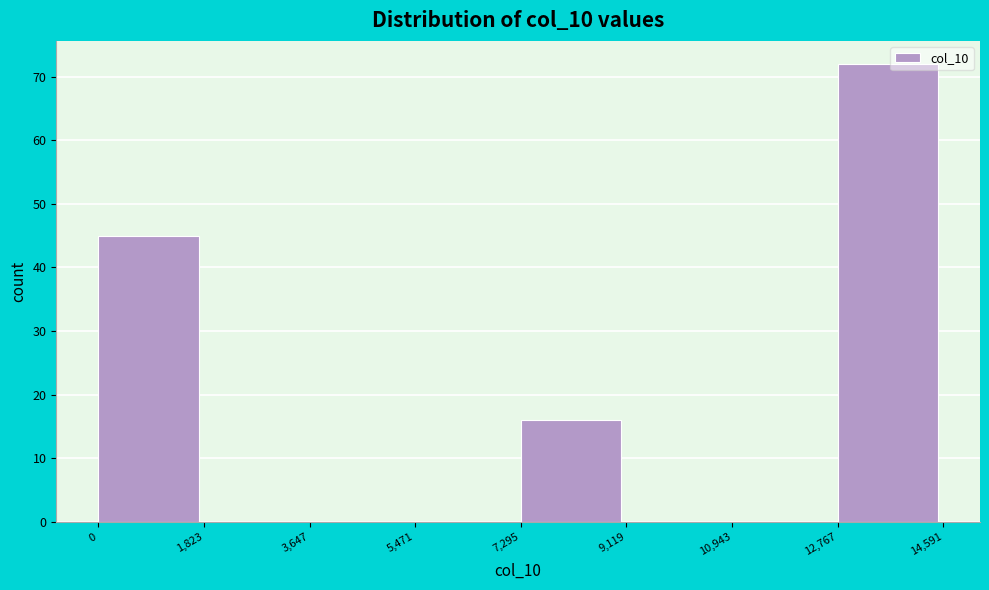

Reading left to right, list every bar in this chart as the range it spans on the x-axis followed by its height. The values are not printed on the chart, so give them approximately, as read against the axis.

0 to 1,823: 45
1,823 to 3,647: 0
3,647 to 5,471: 0
5,471 to 7,295: 0
7,295 to 9,119: 16
9,119 to 10,943: 0
10,943 to 12,767: 0
12,767 to 14,591: 72